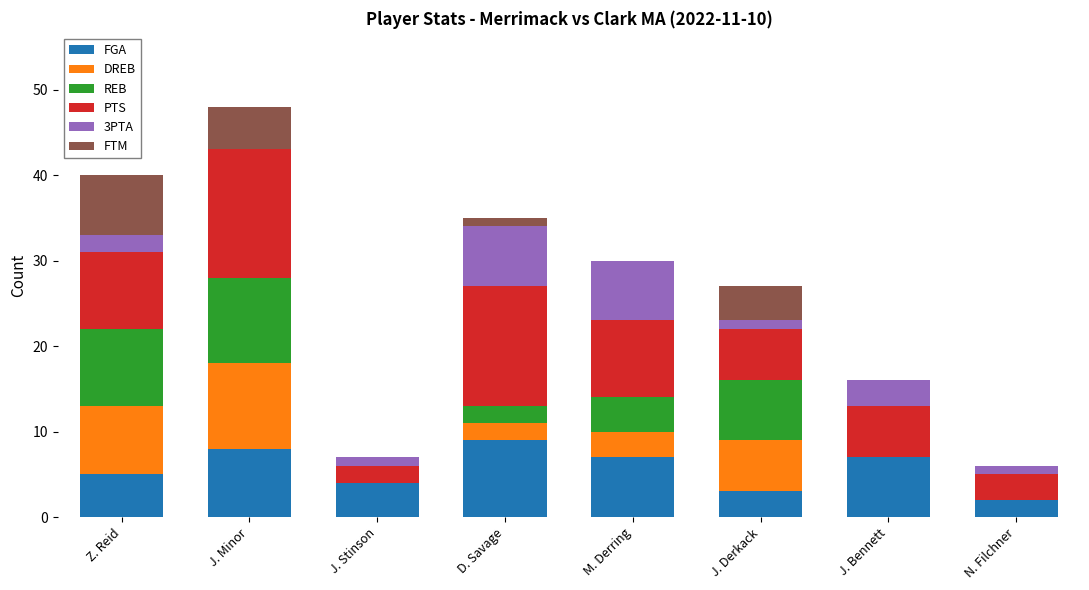

What is the sum of the FGA values at J. Bennett and Z. Reid?

12